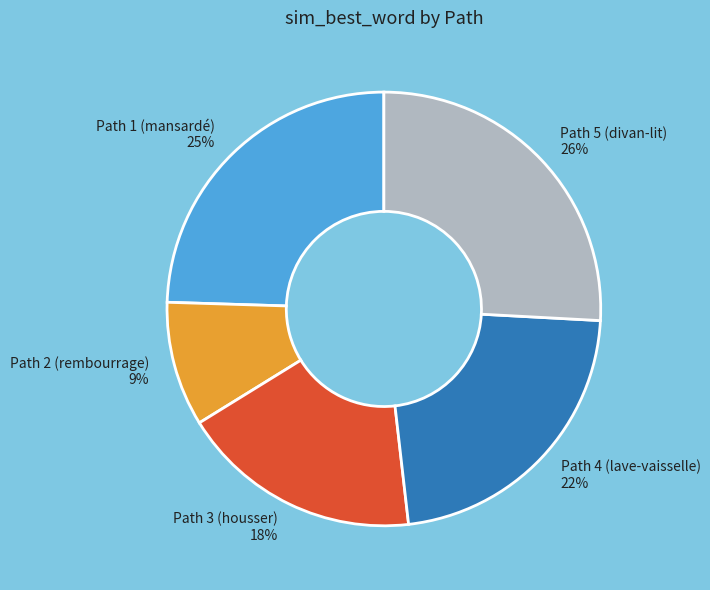

To the nearest percent, what portion does Path 2 (rembourrage) represent?

9%